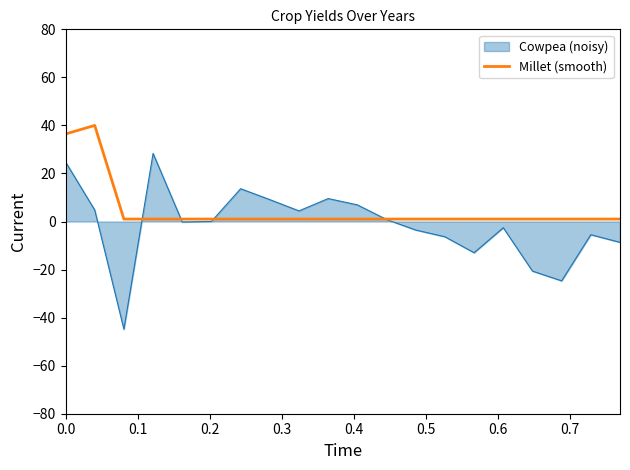

What is the smallest value displayed?

-44.8